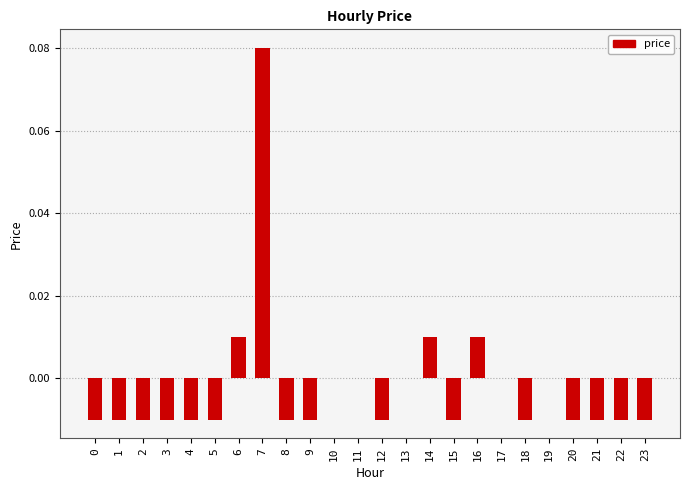

The value at 6 is 0.0. True or false?

True